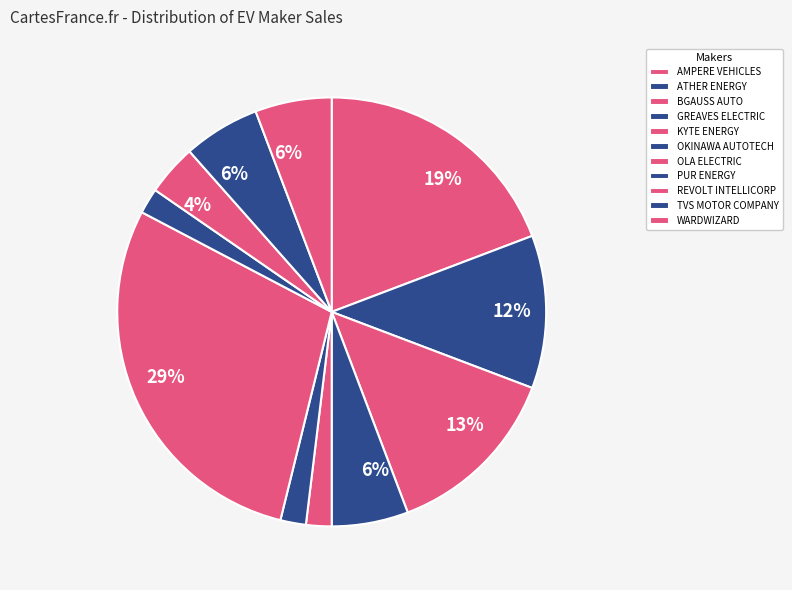

What percentage is the ATHER ENERGY slice, to the nearest percent?

12%